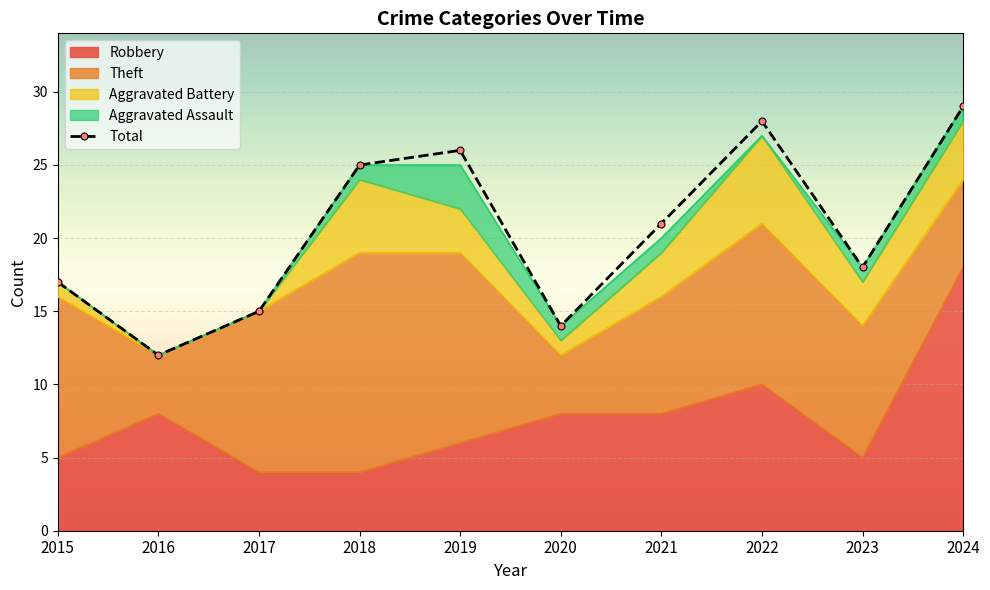

Reading left to right, what are all the values shown in this chart?

Robbery: 2015=5	2016=8	2017=4	2018=4	2019=6	2020=8	2021=8	2022=10	2023=5	2024=18
Theft: 2015=11	2016=4	2017=11	2018=15	2019=13	2020=4	2021=8	2022=11	2023=9	2024=6
Aggravated Battery: 2015=1	2016=0	2017=0	2018=5	2019=3	2020=1	2021=3	2022=6	2023=3	2024=4
Aggravated Assault: 2015=0	2016=0	2017=0	2018=1	2019=3	2020=1	2021=1	2022=0	2023=1	2024=1
Total: 2015=17	2016=12	2017=15	2018=25	2019=26	2020=14	2021=21	2022=28	2023=18	2024=29